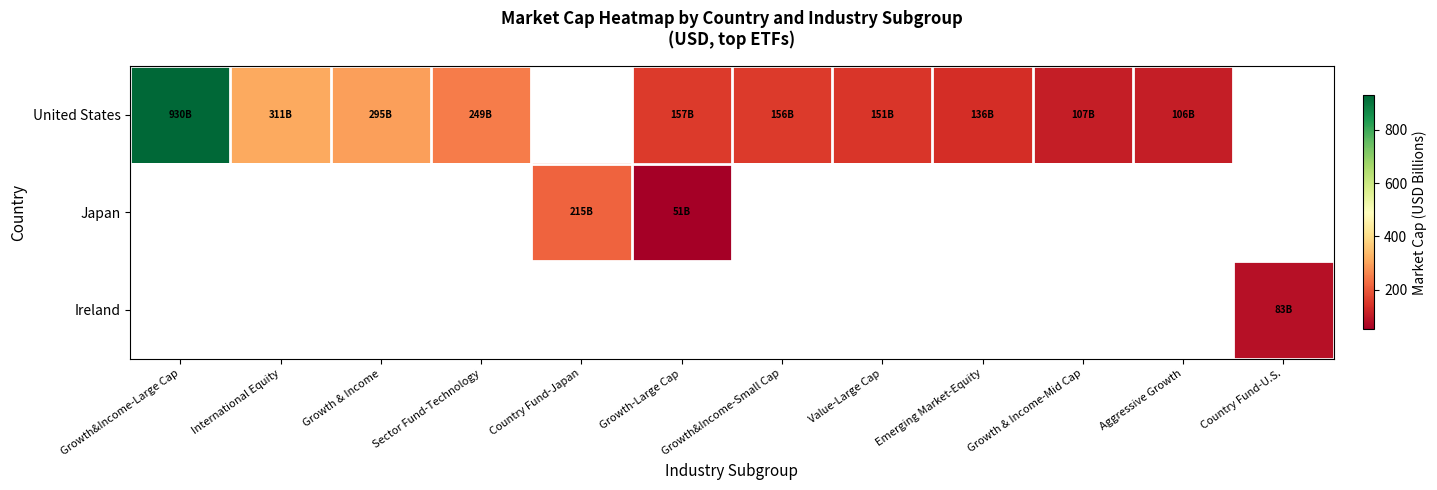

At how many categories does at least one series exceed 83?

11